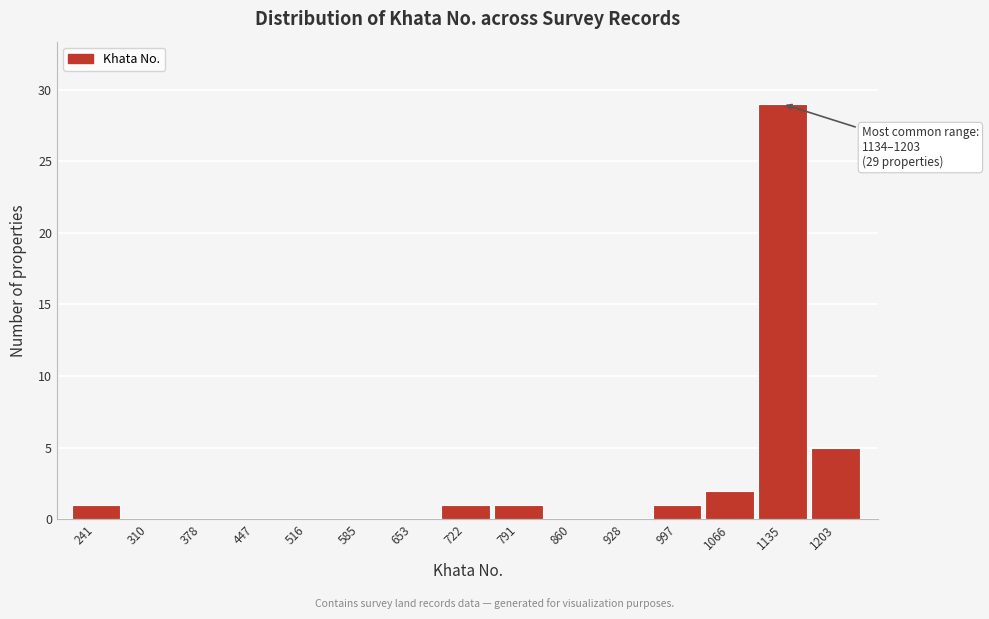

Reading left to right, list all the values displayed in this chart.

241=1	310=0	378=0	447=0	516=0	585=0	653=0	722=1	791=1	860=0	928=0	997=1	1066=2	1135=29	1203=5